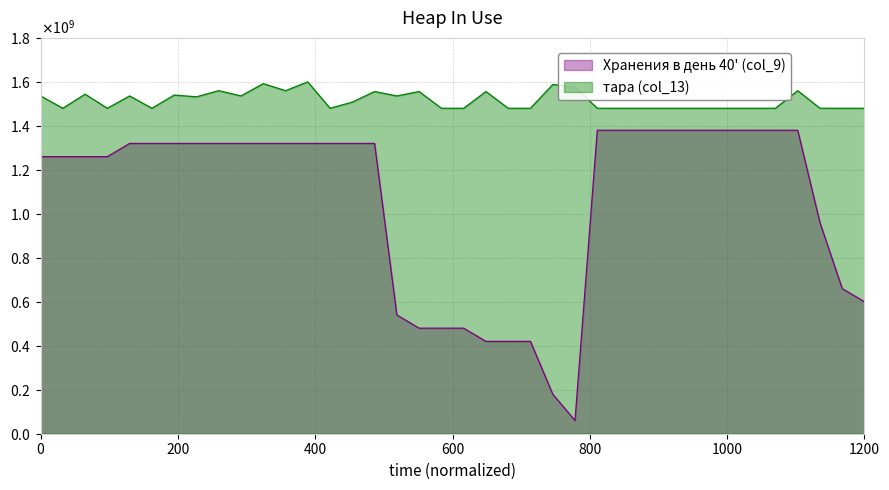

What is the difference between the тара (col_13) values at 1 and 29?

56000000